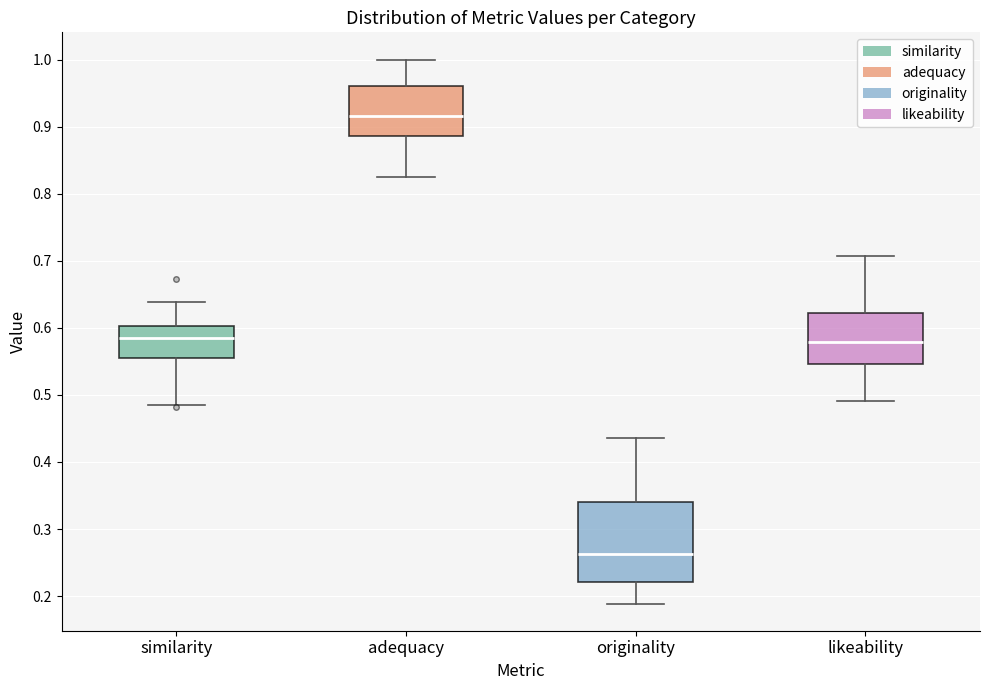

Where is the upper edge of the box for similarity on the y-axis? The values are not printed on the chart, so give them approximately, as read against the axis.

0.60